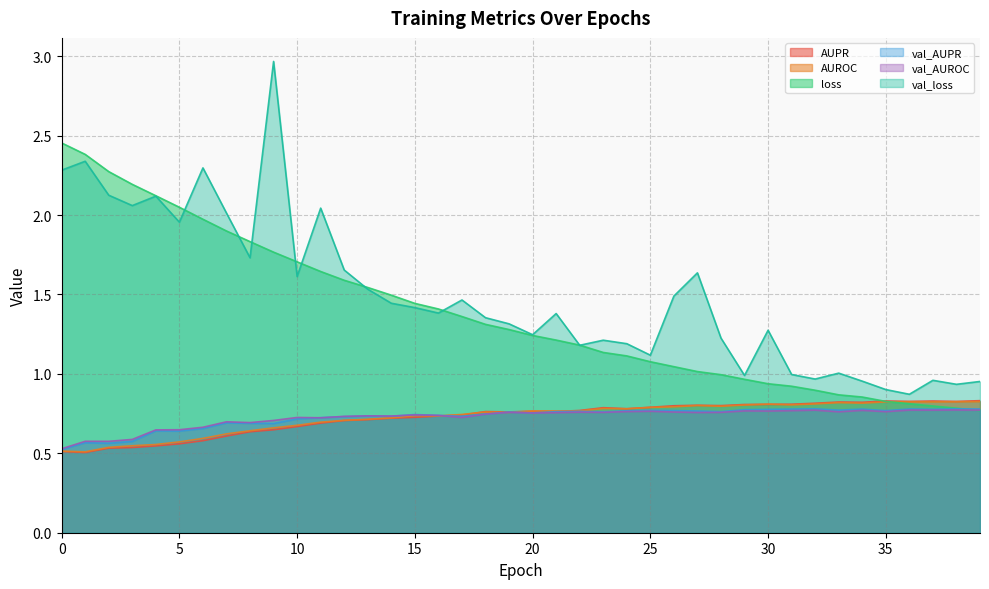

At how many categories does at least one series exceed 2?

10